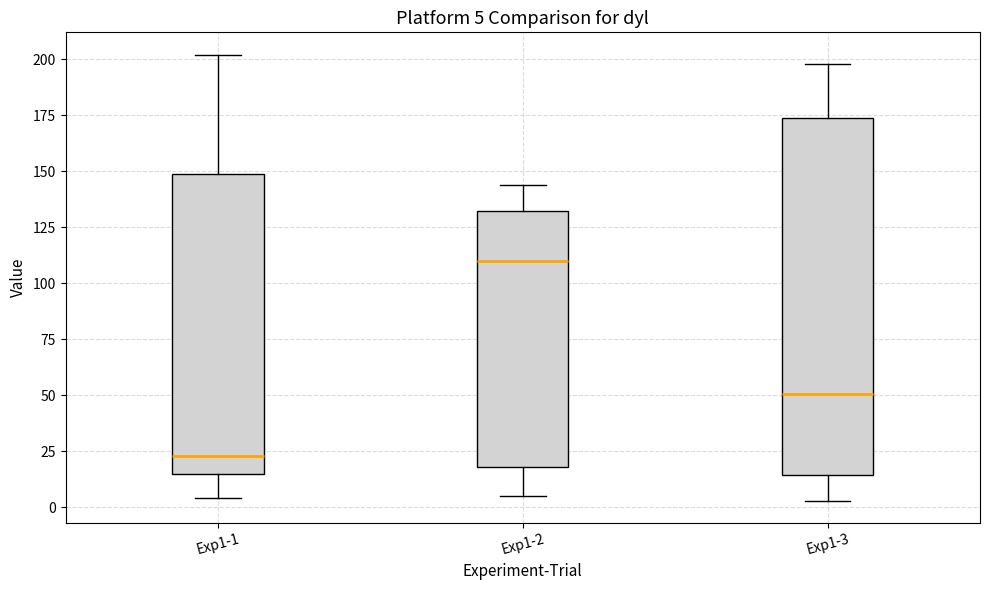

Which box has the highest median line?

Exp1-2